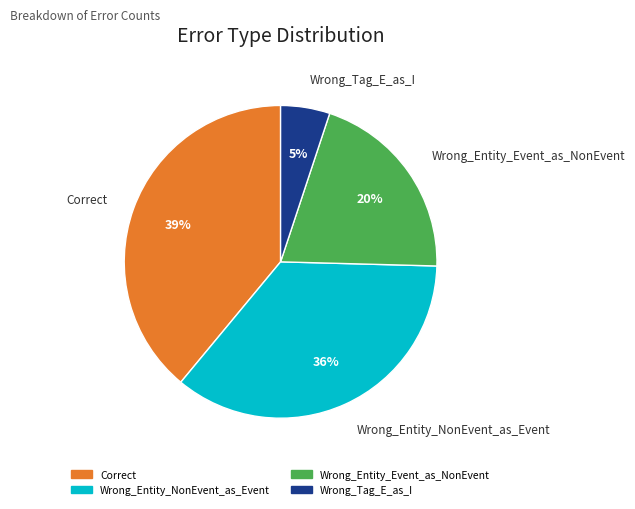

What is the ratio of the value at Wrong_Entity_Event_as_NonEvent to the value at Wrong_Entity_NonEvent_as_Event?

0.6